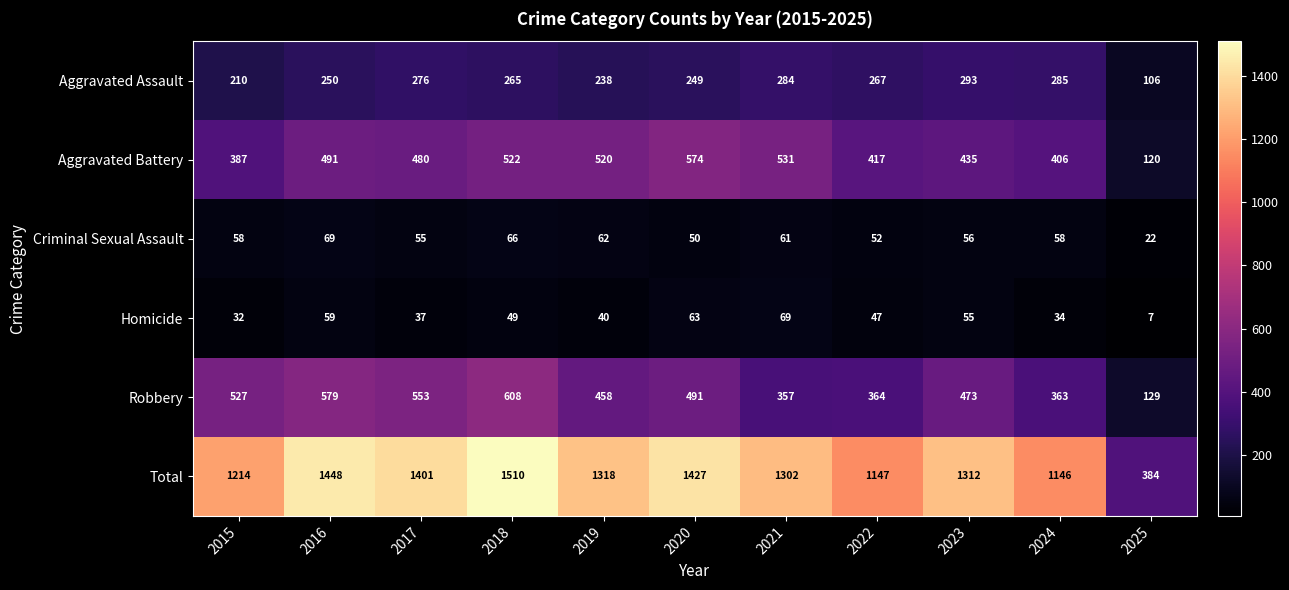

How many data points does each series have?

11